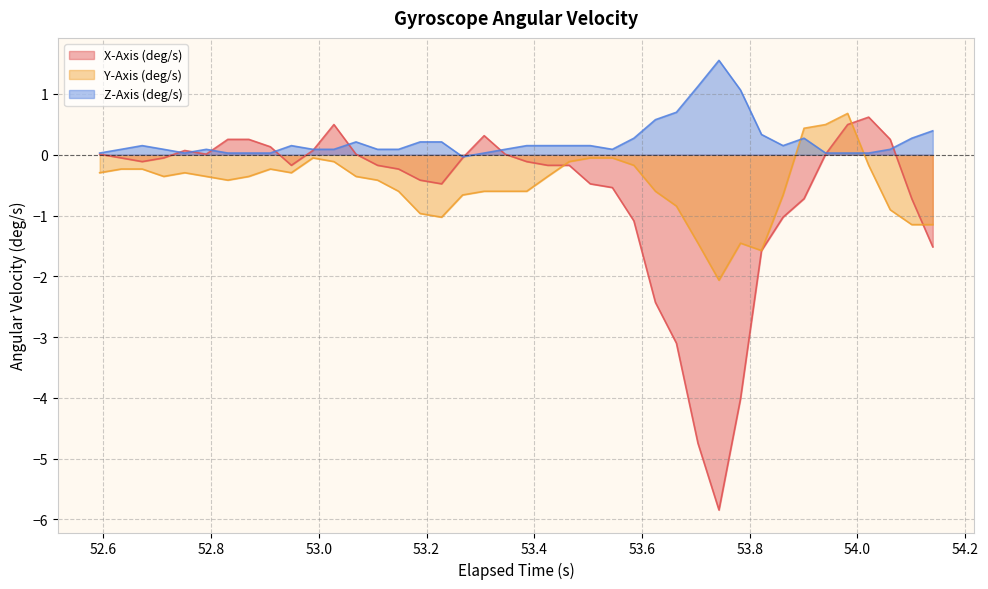

Does the chart have visible grid lines?

Yes